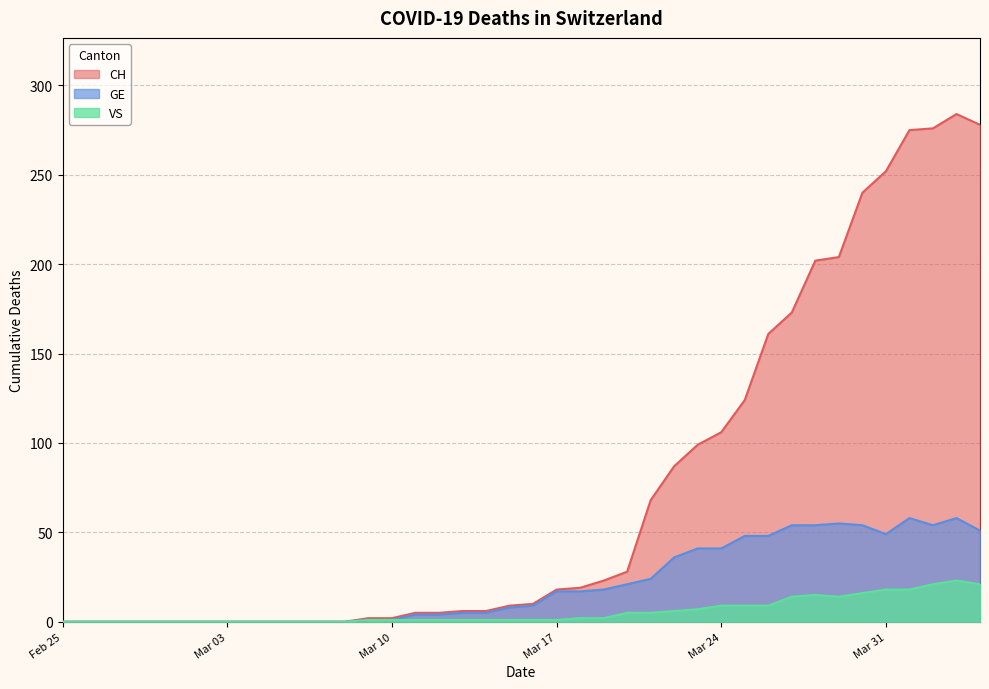

Reading left to right, what are all the values shown in this chart?

CH: 0	0	0	0	0	0	0	0	0	0	0	0	0	2	2	5	5	6	6	9	10	18	19	23	28	68	87	99	106	124	161	173	202	204	240	252	275	276	284	278
GE: 0	0	0	0	0	0	0	0	0	0	0	0	0	1	1	4	4	5	5	8	9	17	17	18	21	24	36	41	41	48	48	54	54	55	54	49	58	54	58	51
VS: 0	0	0	0	0	0	0	0	0	0	0	0	0	1	1	1	1	1	1	1	1	1	2	2	5	5	6	7	9	9	9	14	15	14	16	18	18	21	23	21